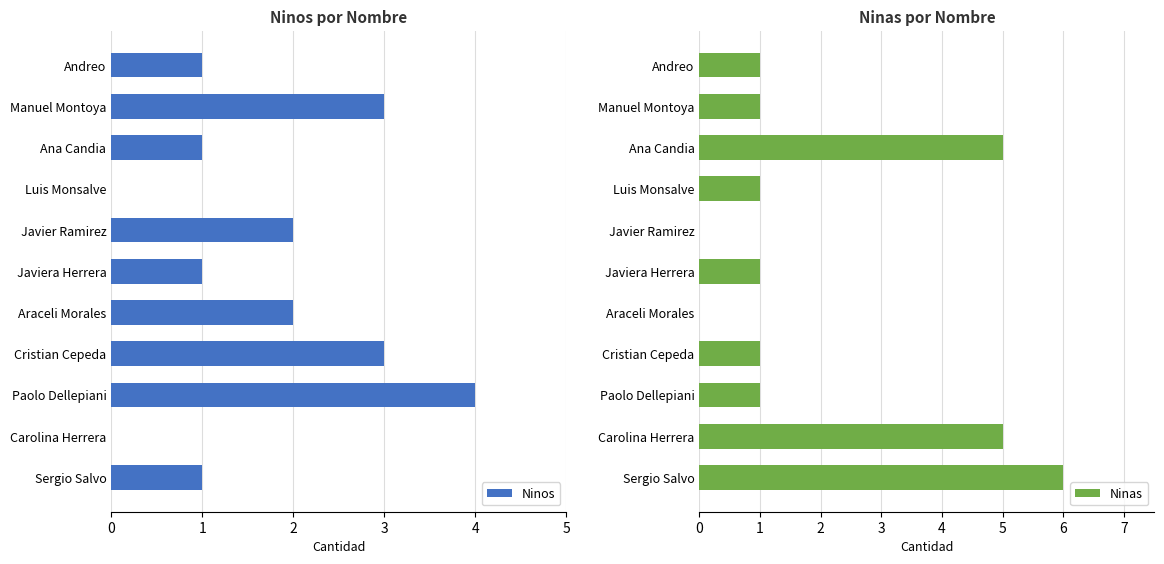

How many data points in Ninas are above 1?

3